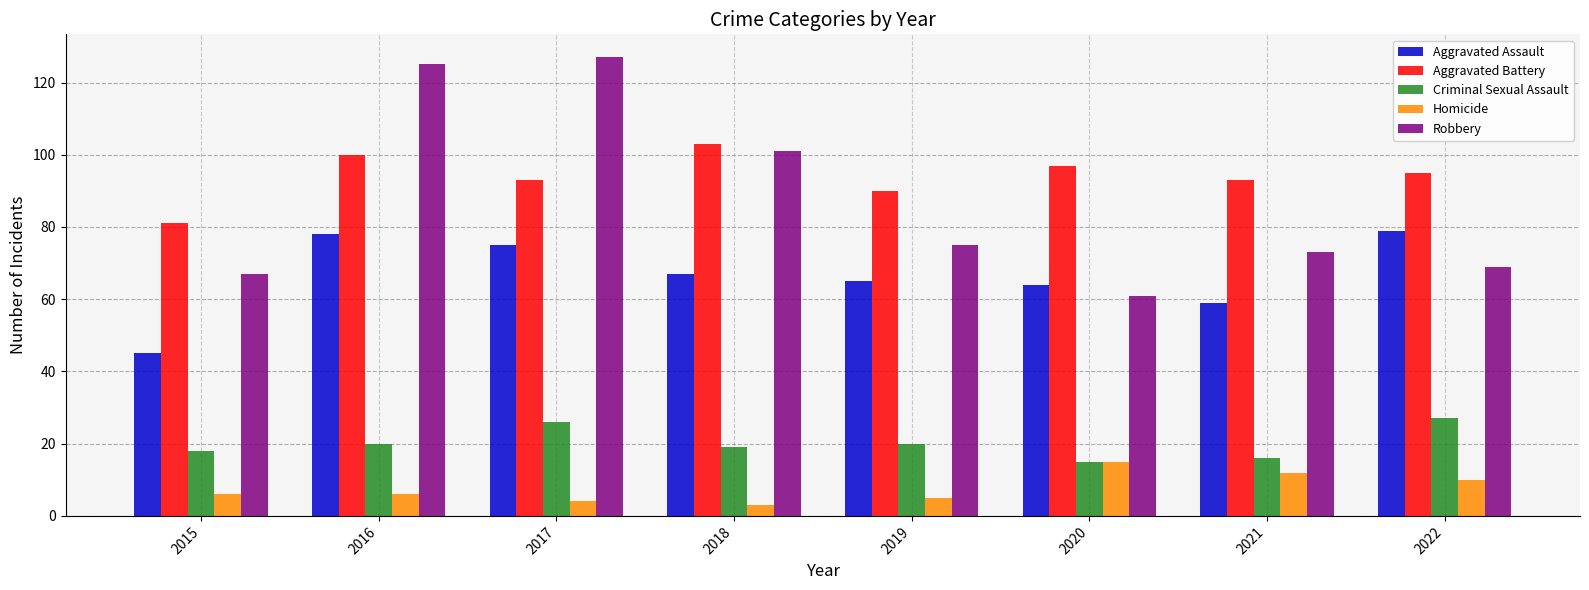

How many data points does each series have?

8